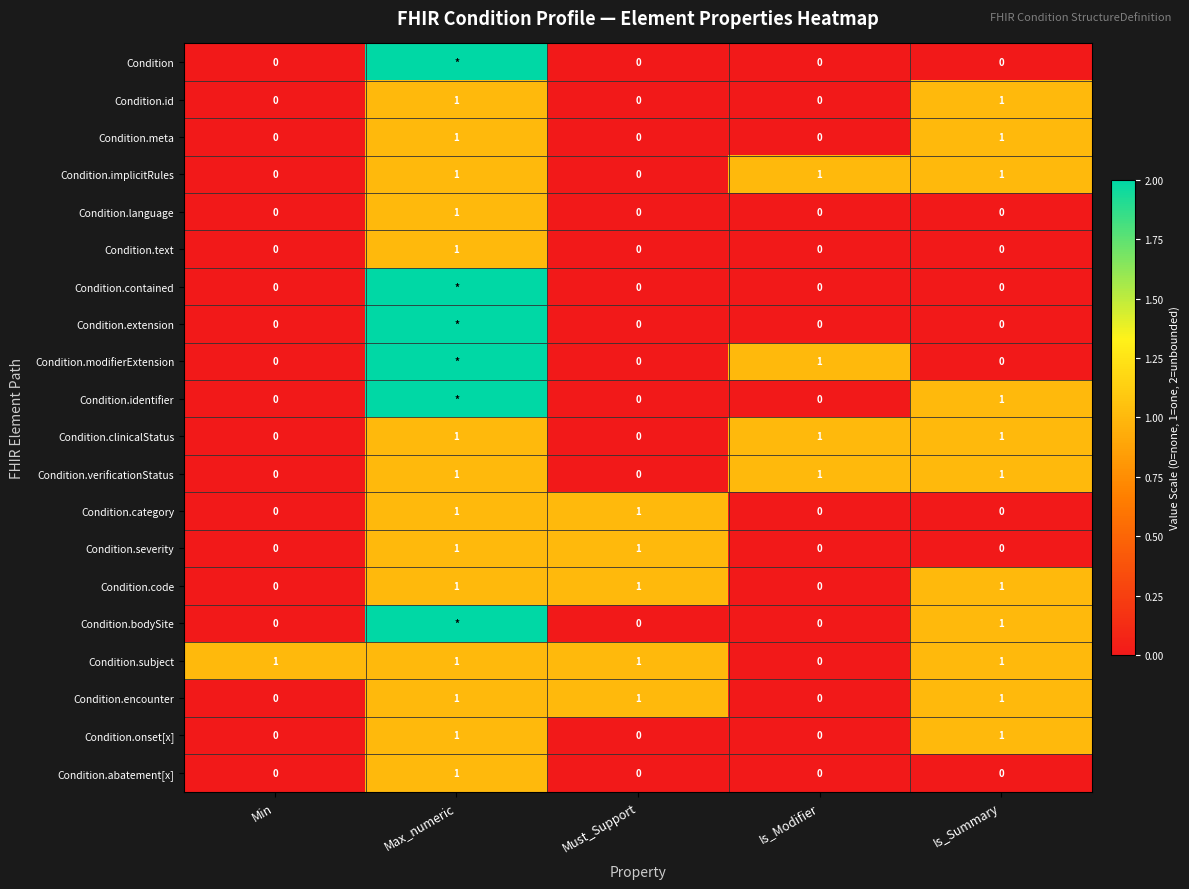

How many data points does each series have?

5